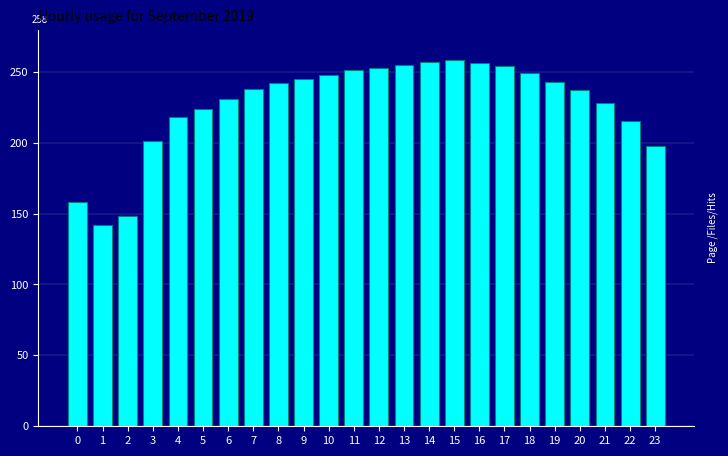

True or false: the data shows 243 at 19.

True